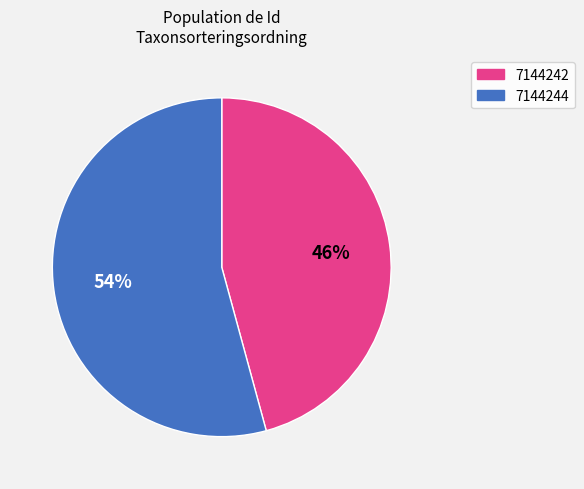

Which category accounts for the majority?

7144244